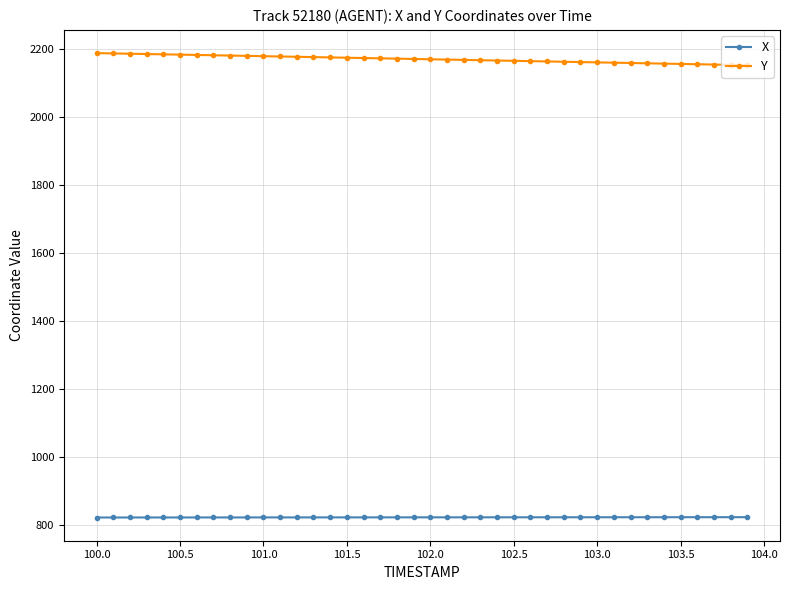

What is the minimum value shown in the chart?

823.4